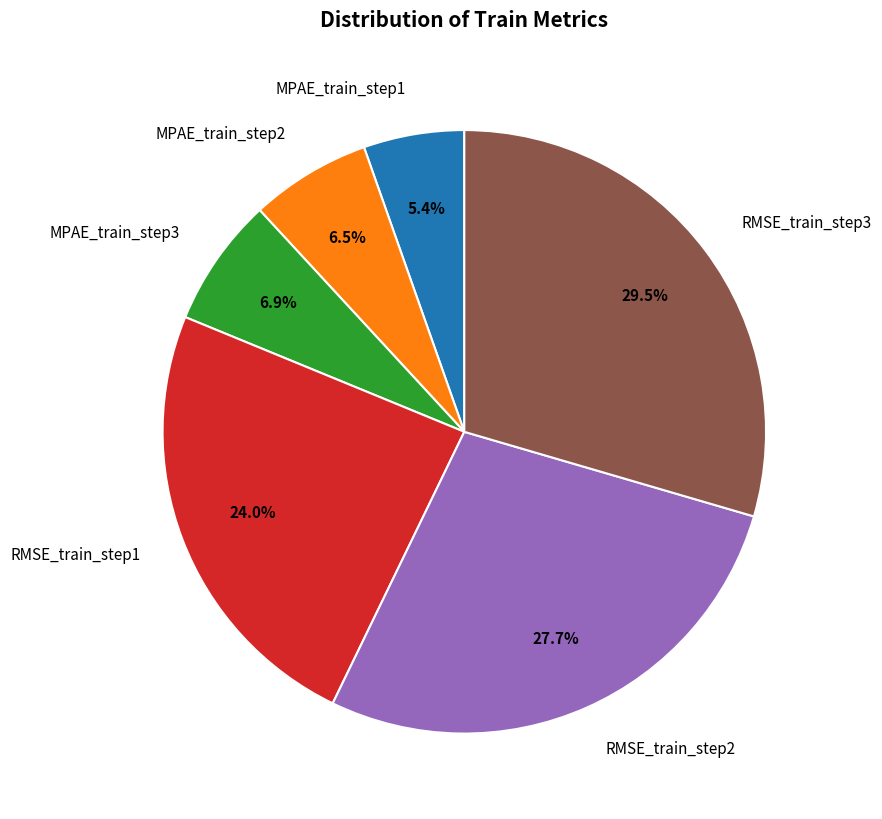

How many segments does this pie chart have?

6